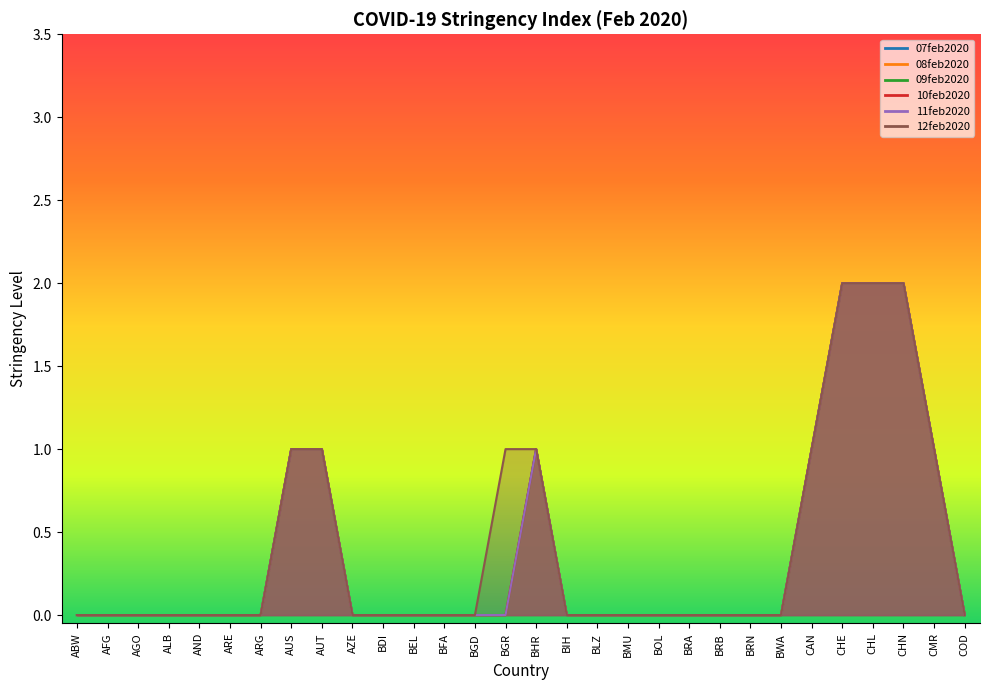

Which series has the largest range (max minus min)?

07feb2020